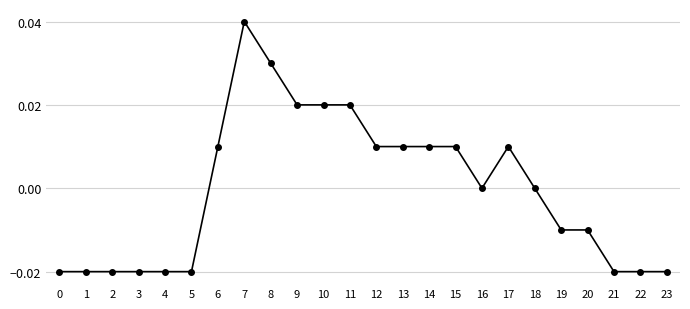

Which has a higher value, 7 or 16?

7